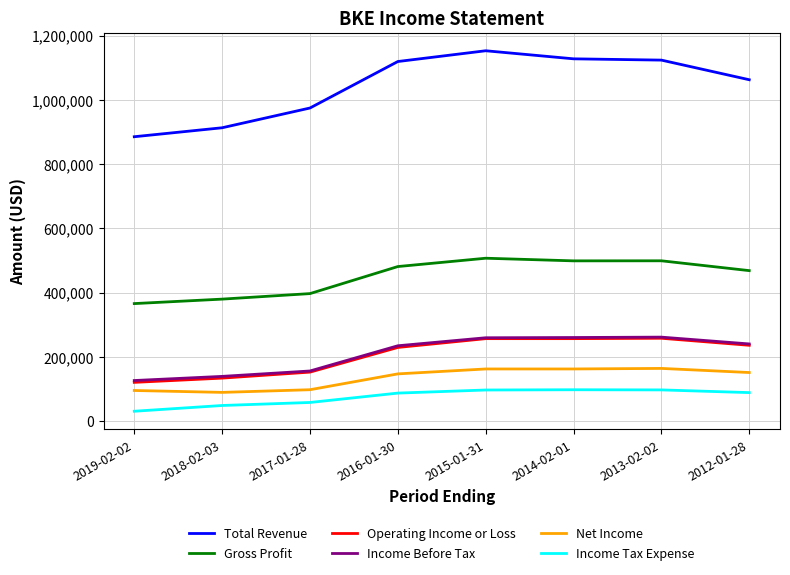

What is the approximate value of Net Income at 2014-02-01, to the nearest 50?

162600